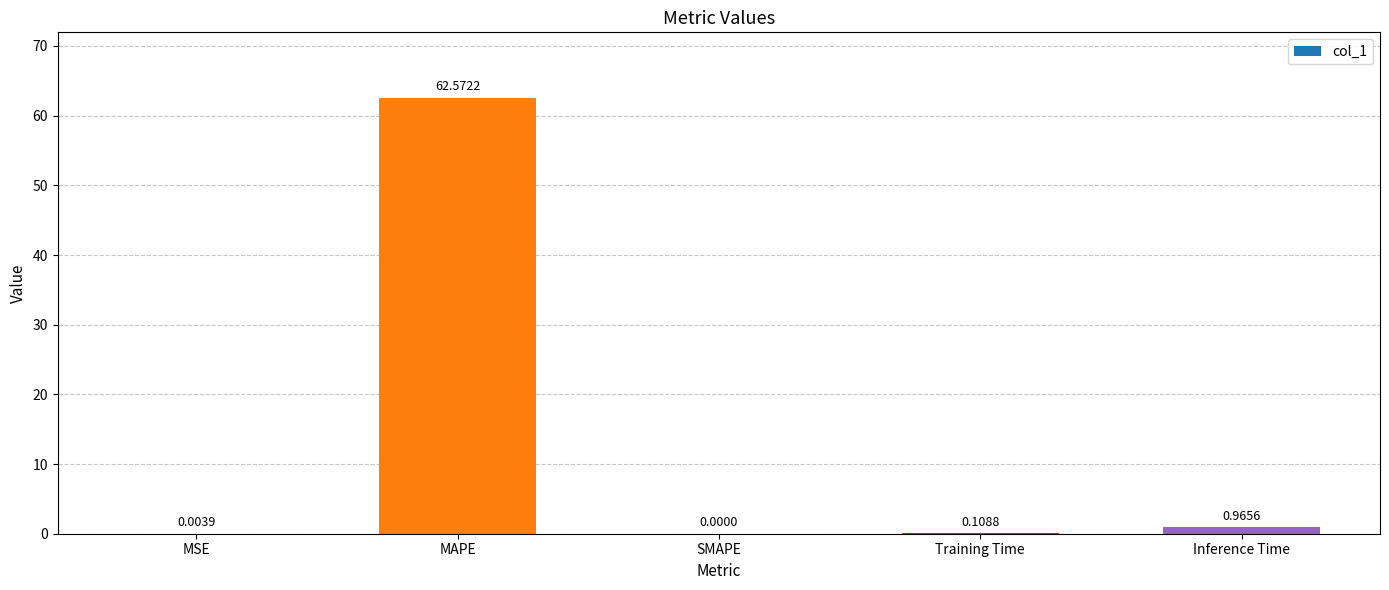

What is the sum of all values?

63.7